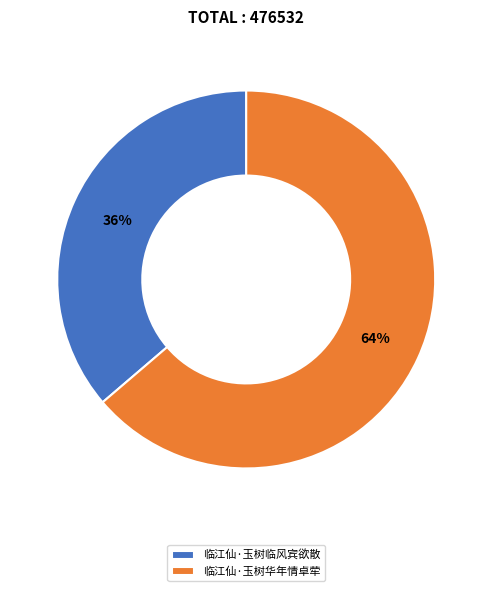

To the nearest percent, what is the combined percentage of 临江仙·玉树临风宾欲散 and 临江仙·玉树华年情卓荦?

100%